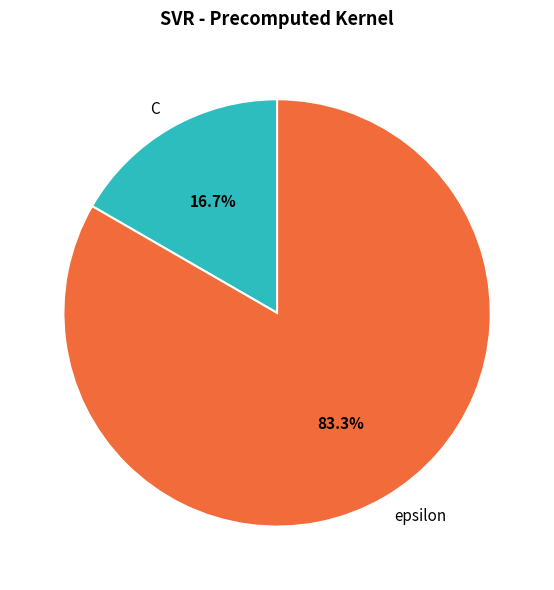

Is it true that C is 17% of the pie?

True